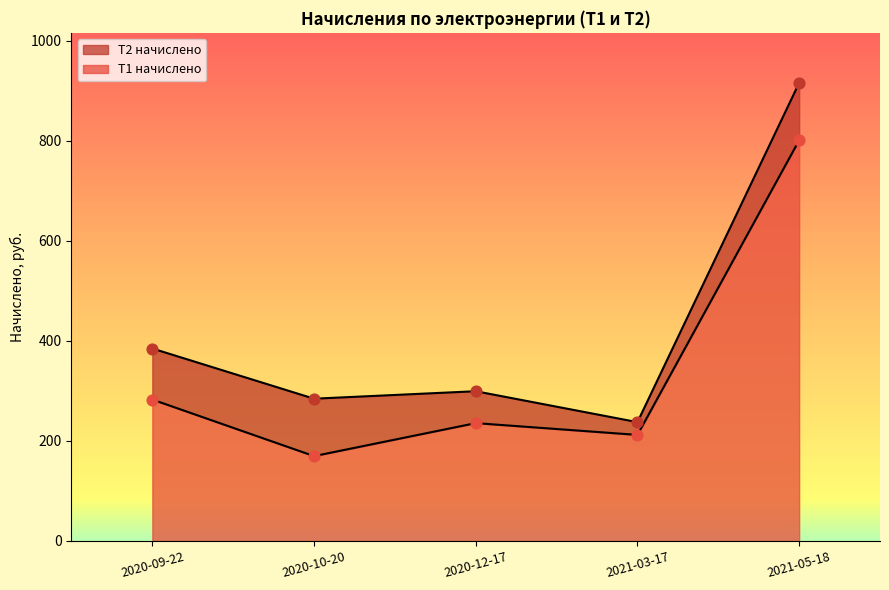

Between 2020-09-22 and 2021-05-18, which is larger?

2021-05-18